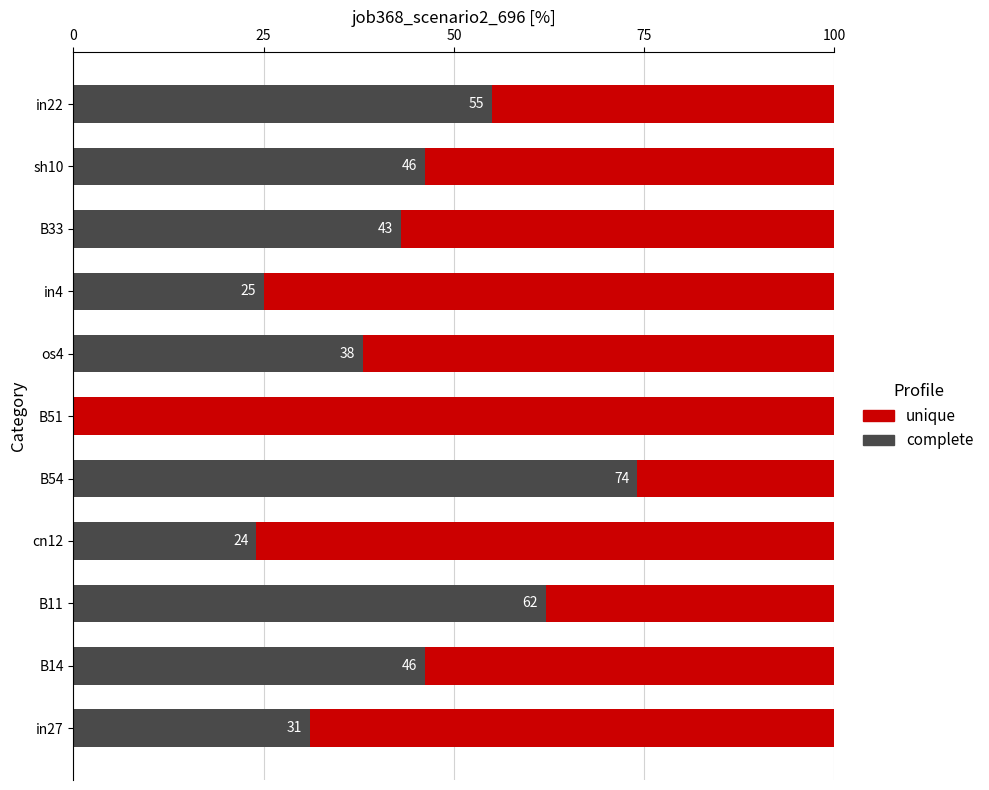

What is the total value across all series at in22?

100.0